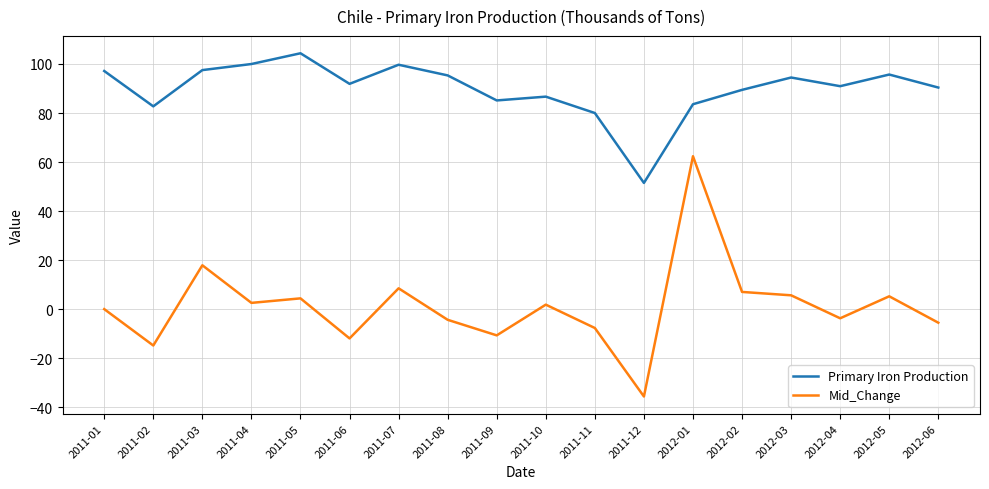

Read the Primary Iron Production value at 2011-04.

100.0